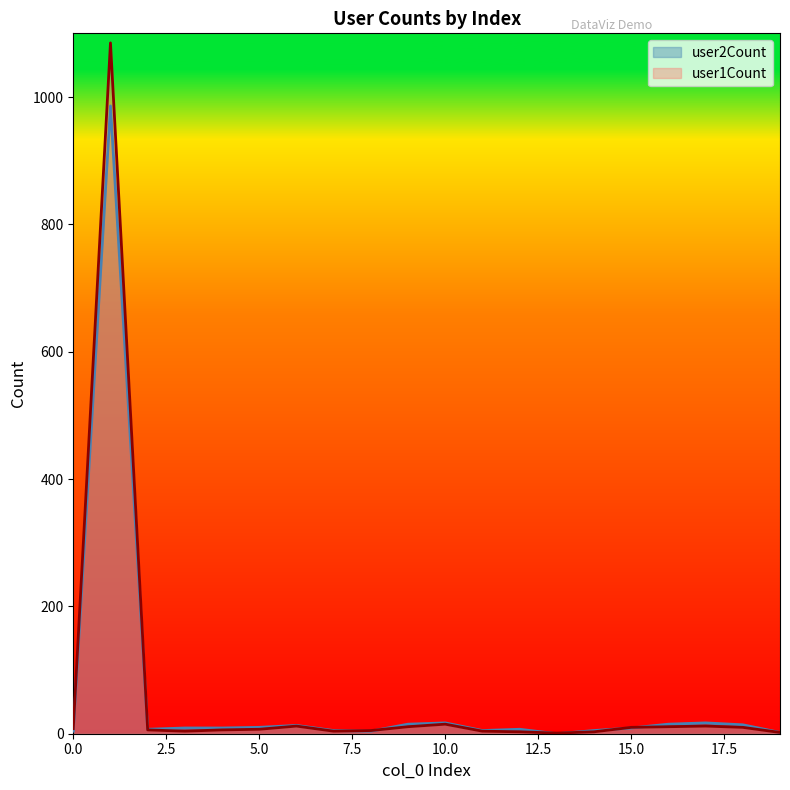

At which category does the chart reach its peak across all series?

1